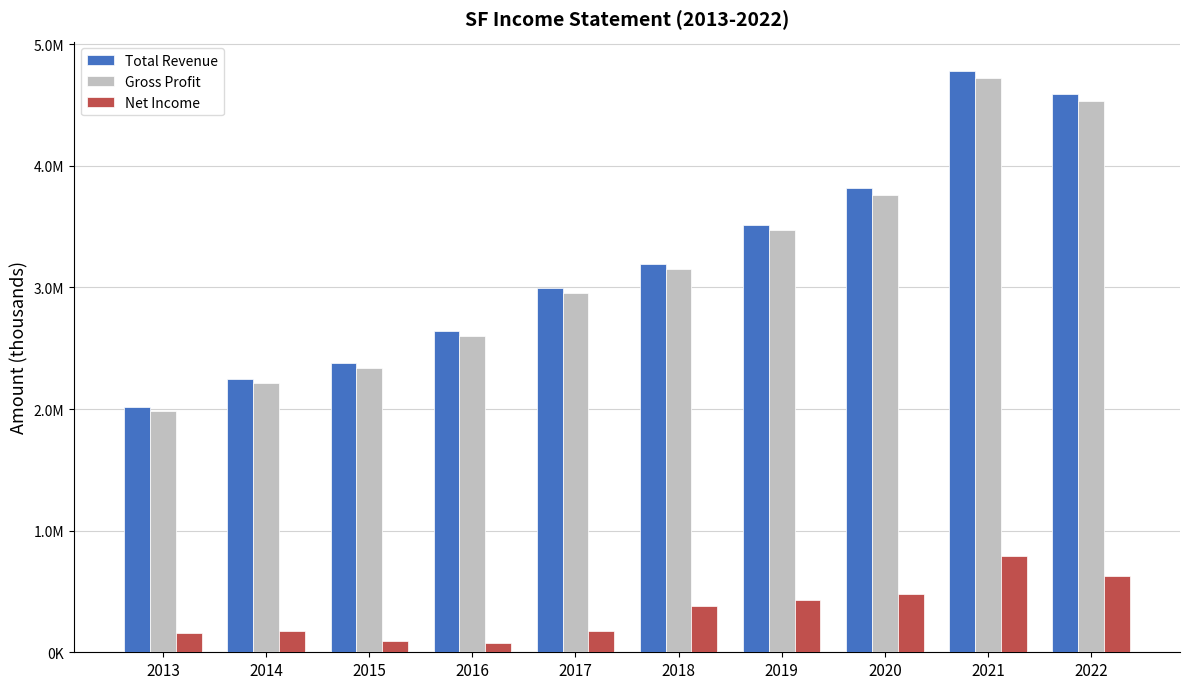

What are all the series names shown in the legend?

Total Revenue, Gross Profit, Net Income